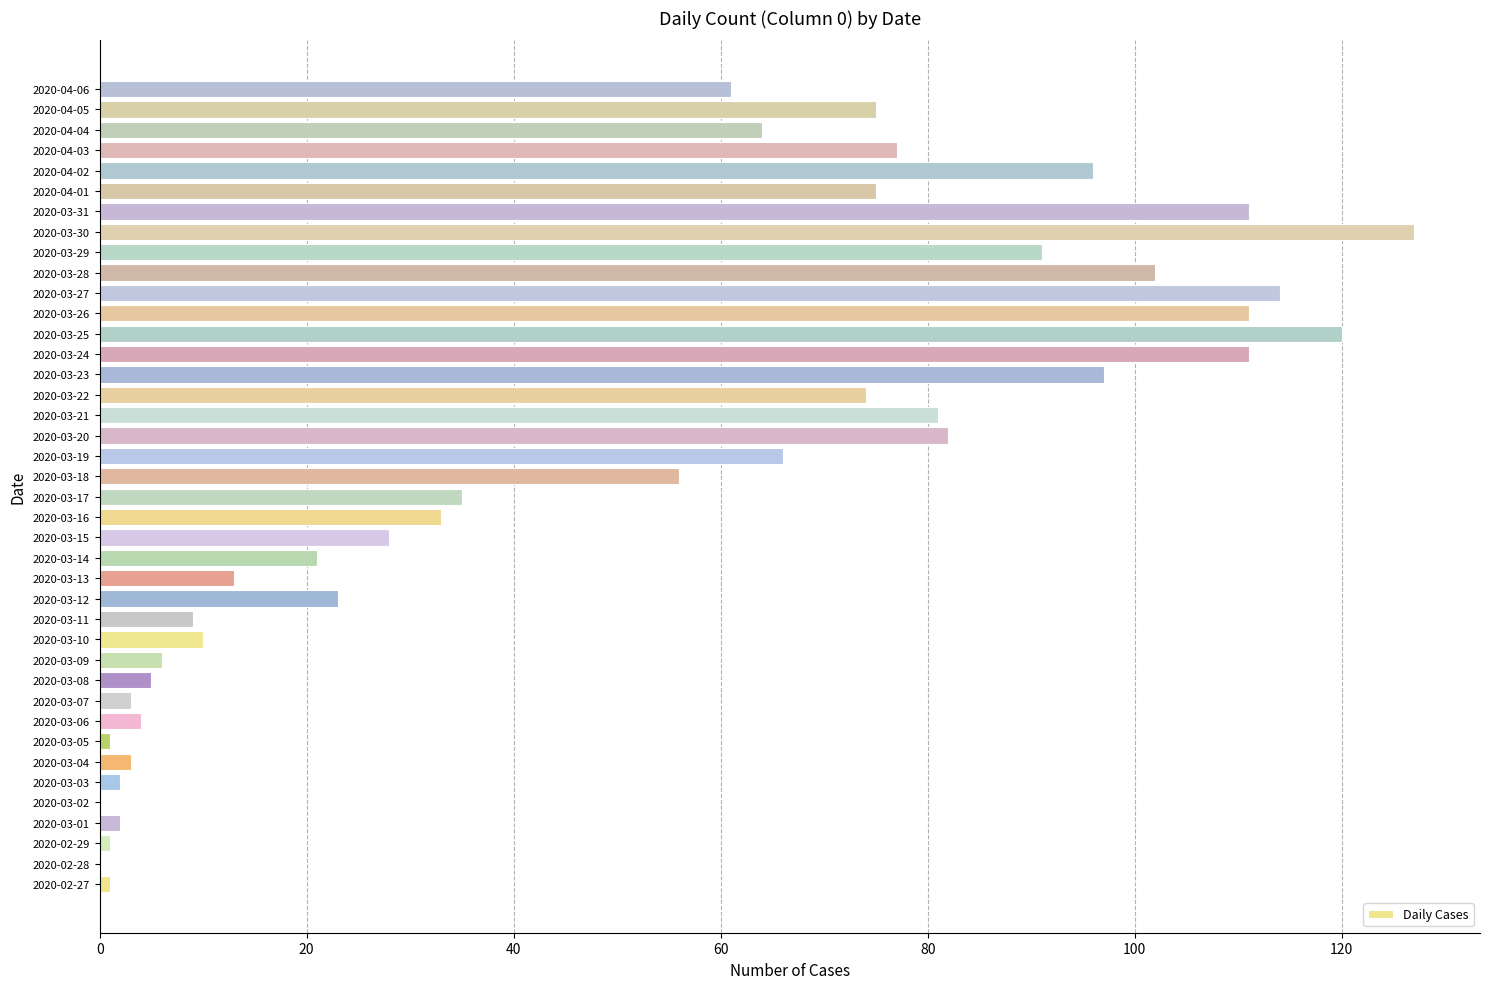

The value at 2020-03-13 is 13. True or false?

True